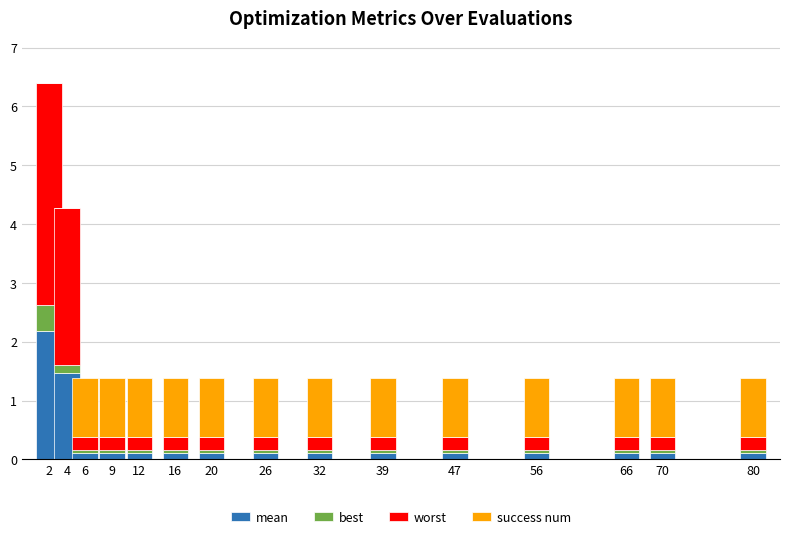

What is the total value across all series at 2?

6.4